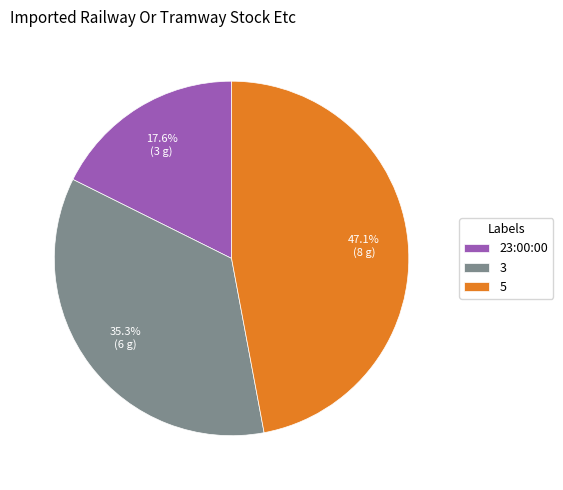

Is the sum of 3 and 23:00:00 greater than half?

Yes